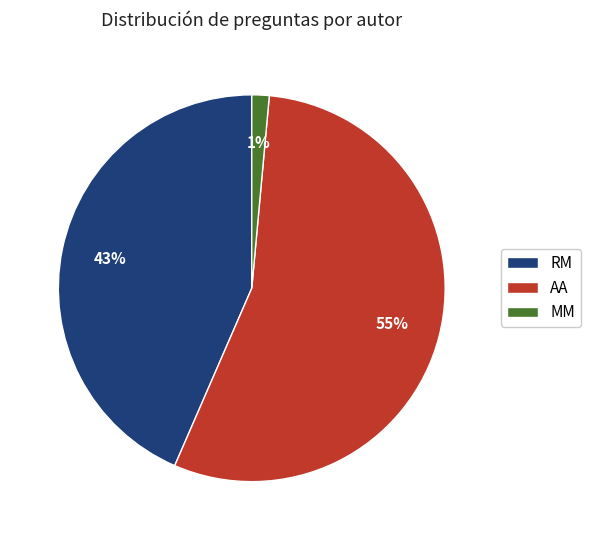

To the nearest percent, what is the difference between the RM and AA slice percentages?

12%